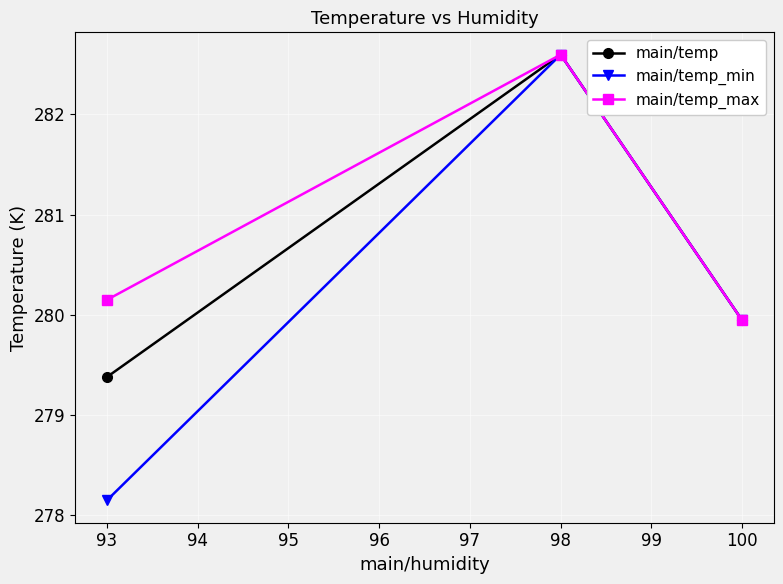

What is the spread (max minus min) of values at 93?

2.0